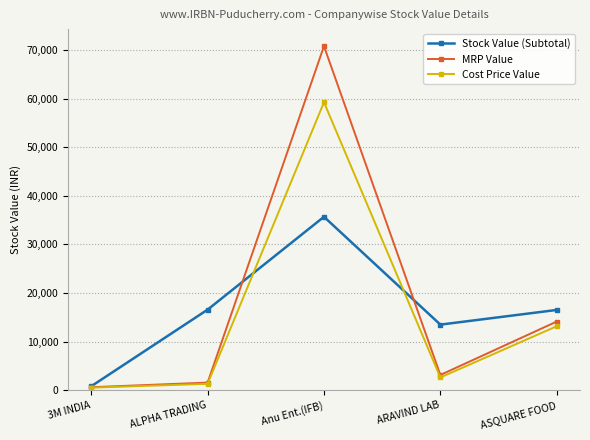

Between ALPHA TRADING and Anu Ent.(IFB), which series saw the biggest shift?

MRP Value